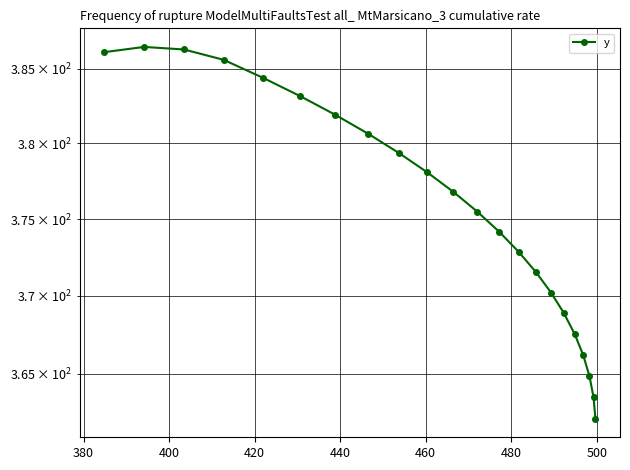

What is the difference between the maximum and second lowest values?

23.0